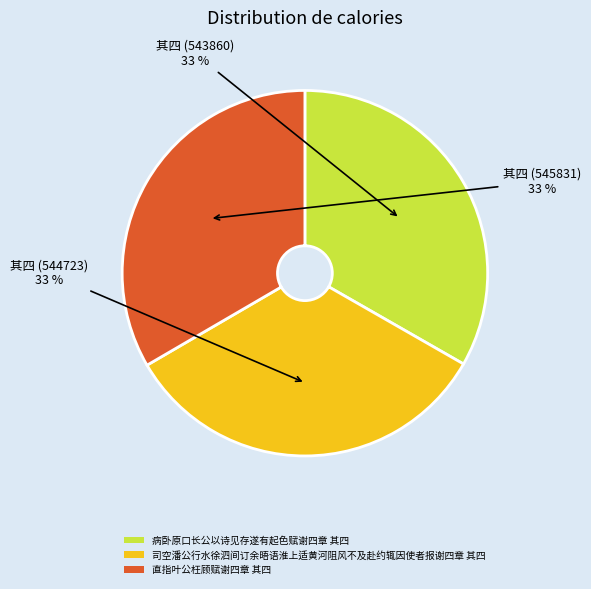

To the nearest percent, what percentage of the pie is 病卧原口长公以诗见存遂有起色赋谢四章 其四?

33%